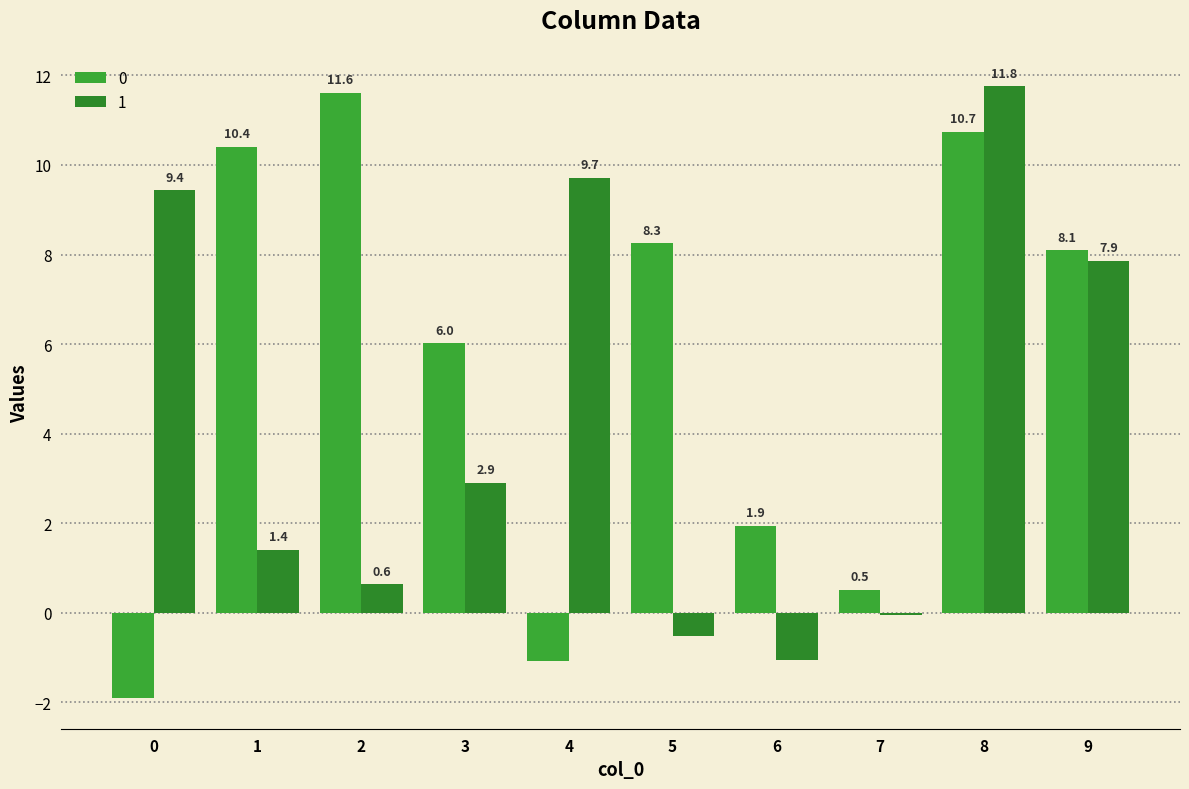

What value does the 0 series have at 5?

8.3